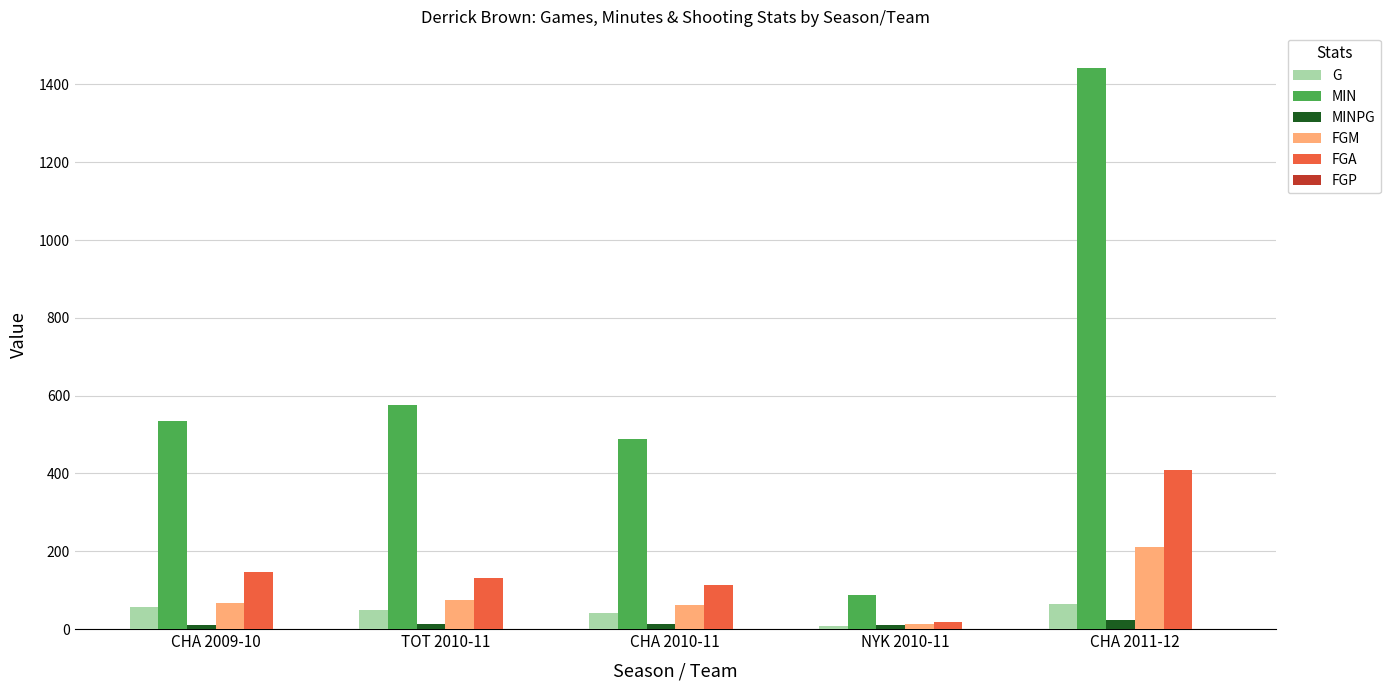

Which series has the largest total across all categories?

MIN